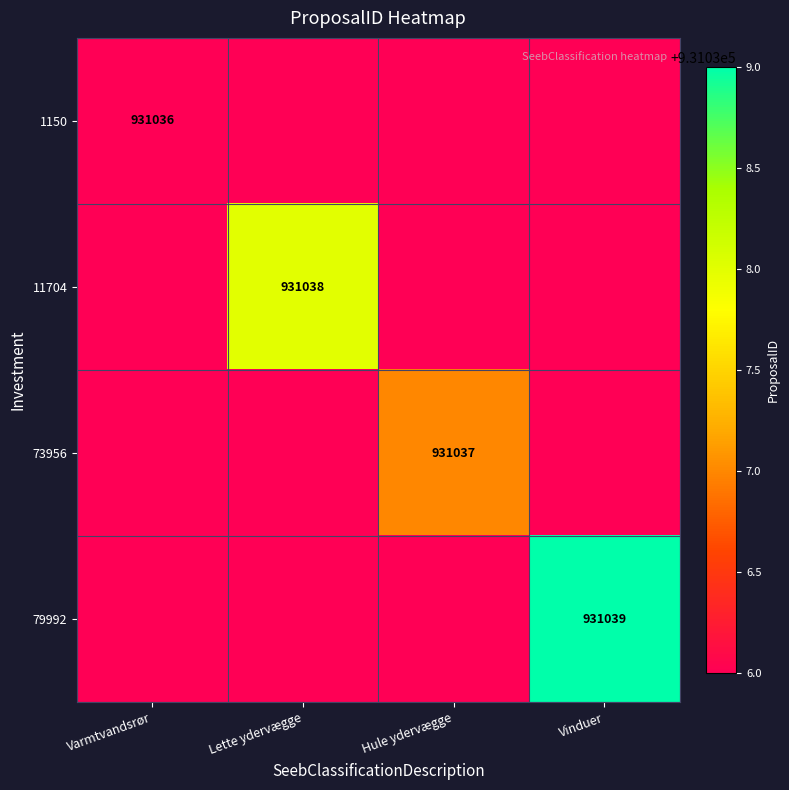

The value of 73956 at Hule ydervægge is 931037. True or false?

True